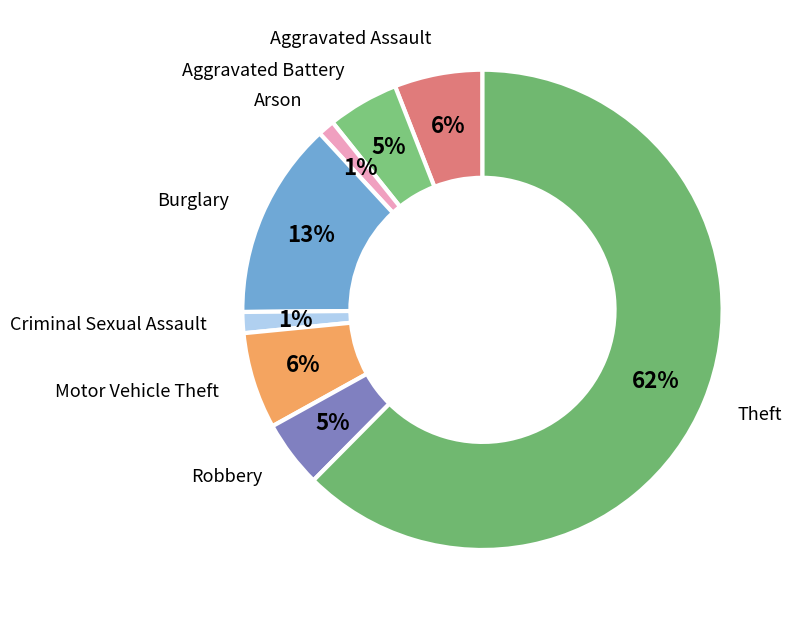

Which category has the biggest portion of the pie?

Theft